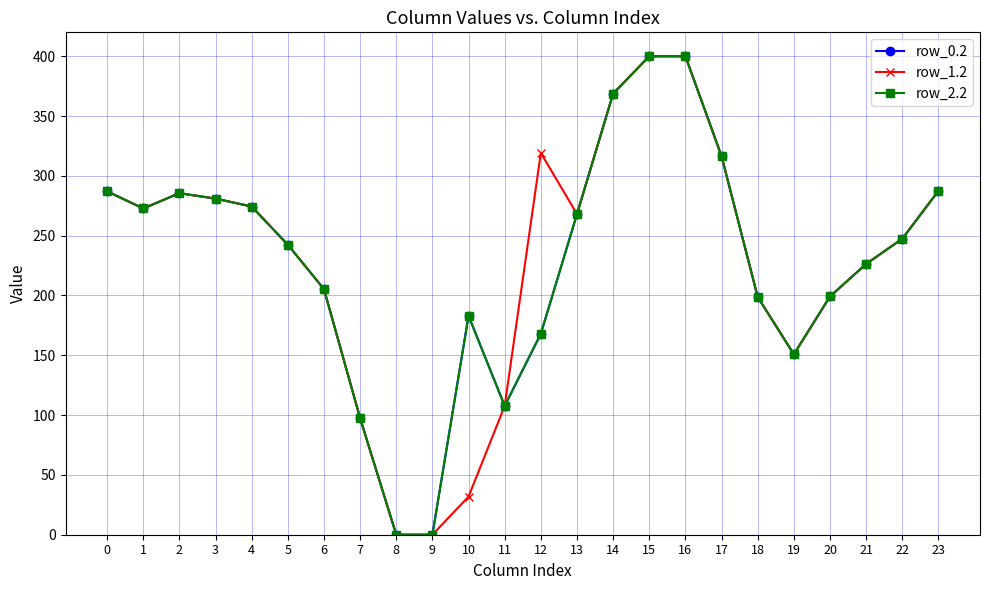

True or false: row_0.2 and row_2.2 intersect in this chart.

False